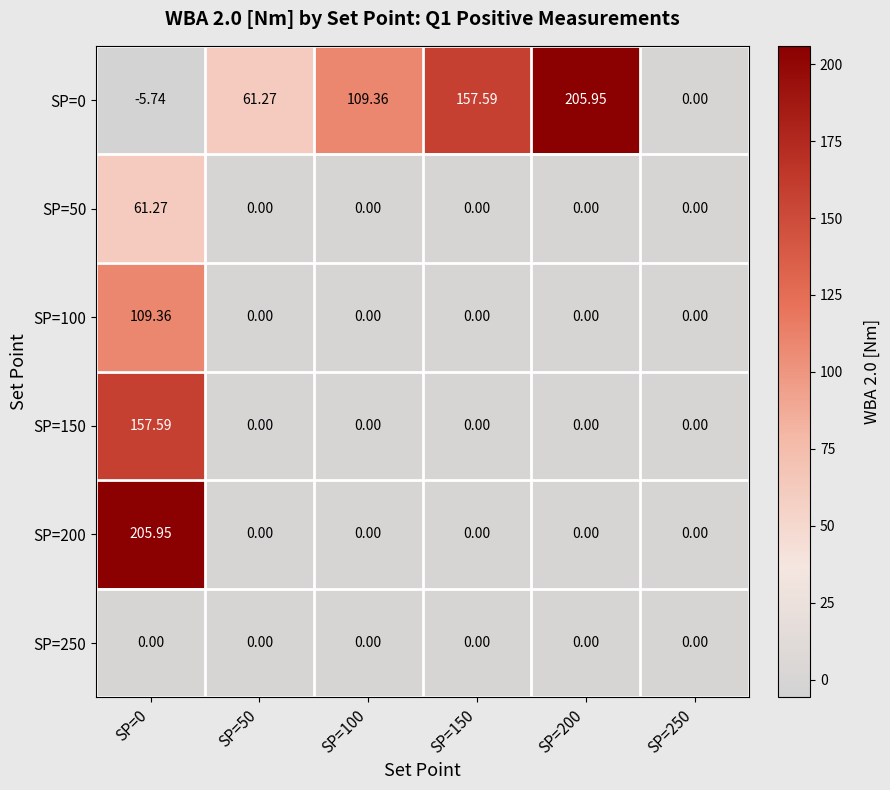

Is the value of SP=150 at SP=200 greater than the value of SP=0 at SP=100?

No